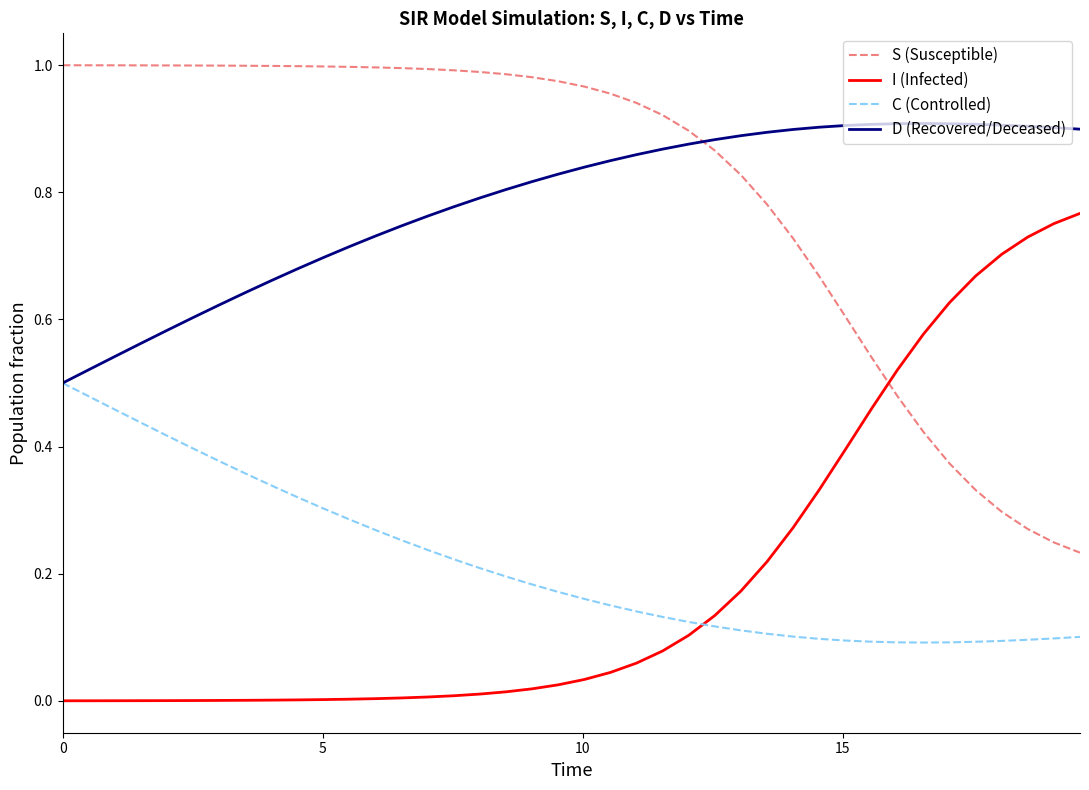

What are all the series names shown in the legend?

S (Susceptible), I (Infected), C (Controlled), D (Recovered/Deceased)